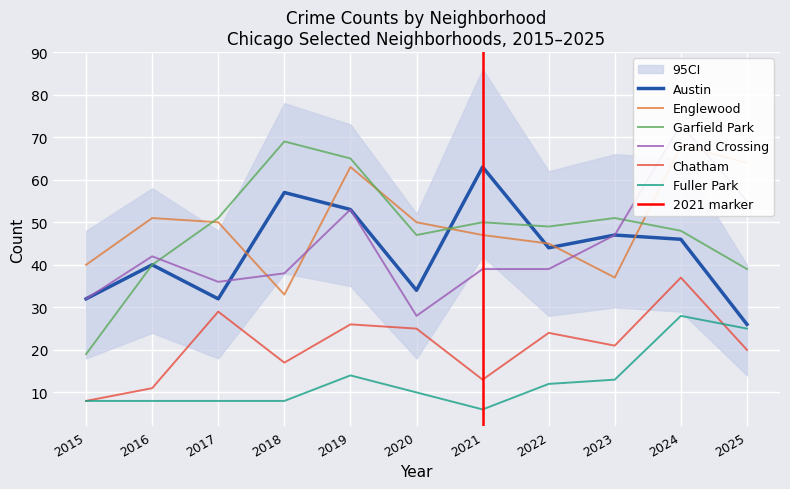

True or false: Grand Crossing and Fuller Park intersect in this chart.

False